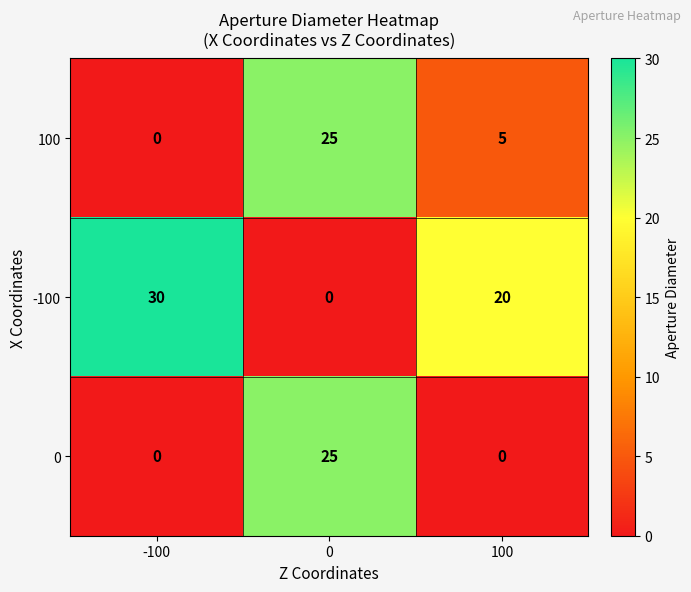

How many series are shown in this chart?

3